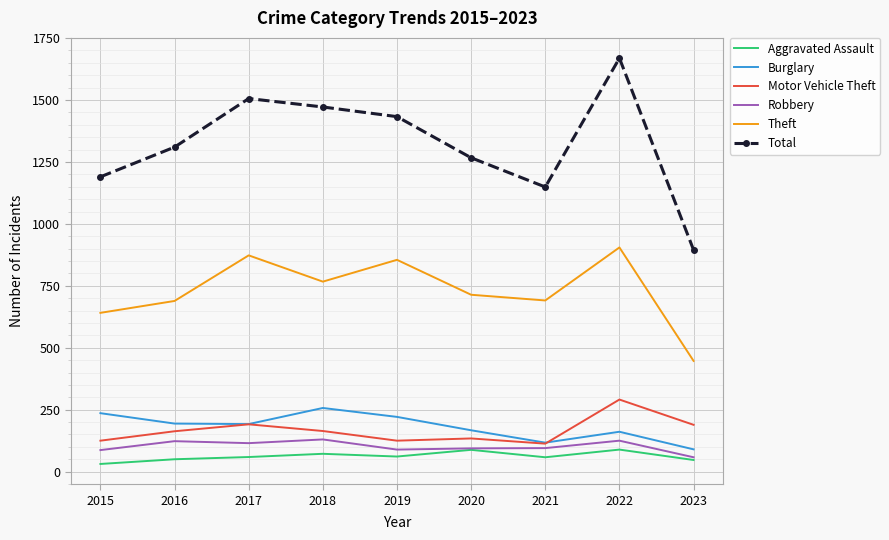

List the series in order of their peak value, lowest first.

Aggravated Assault, Robbery, Burglary, Motor Vehicle Theft, Theft, Total